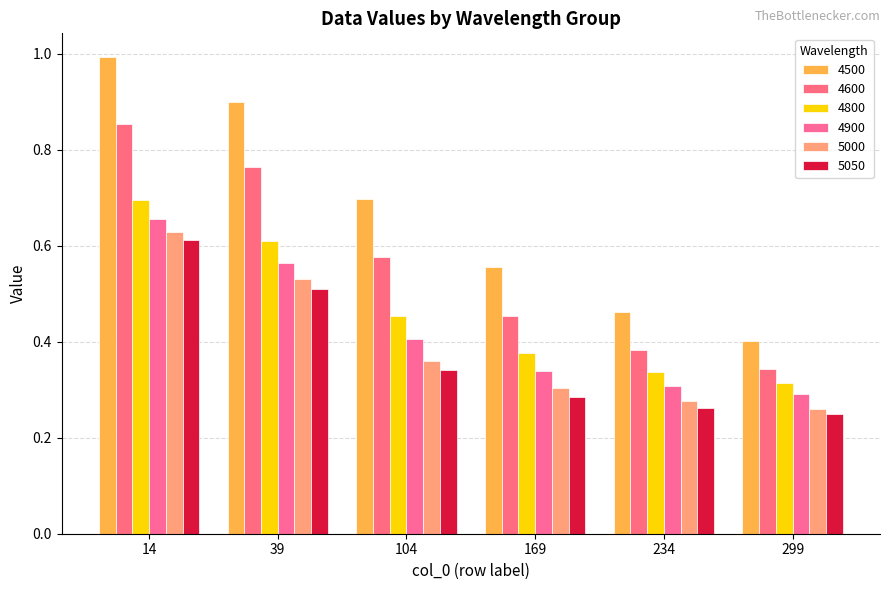

Which has a higher value, 39 or 234?

39